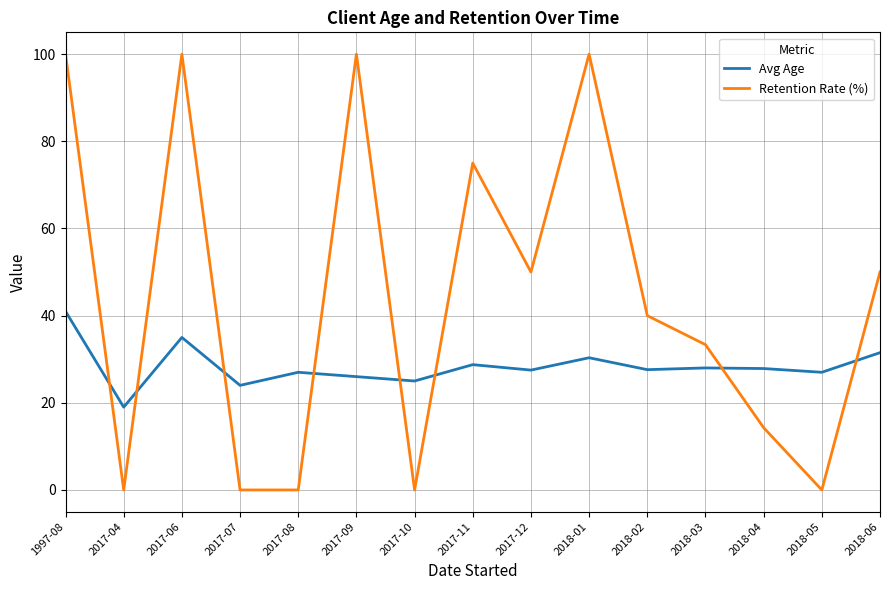

What is the maximum value shown in the chart?

100.0